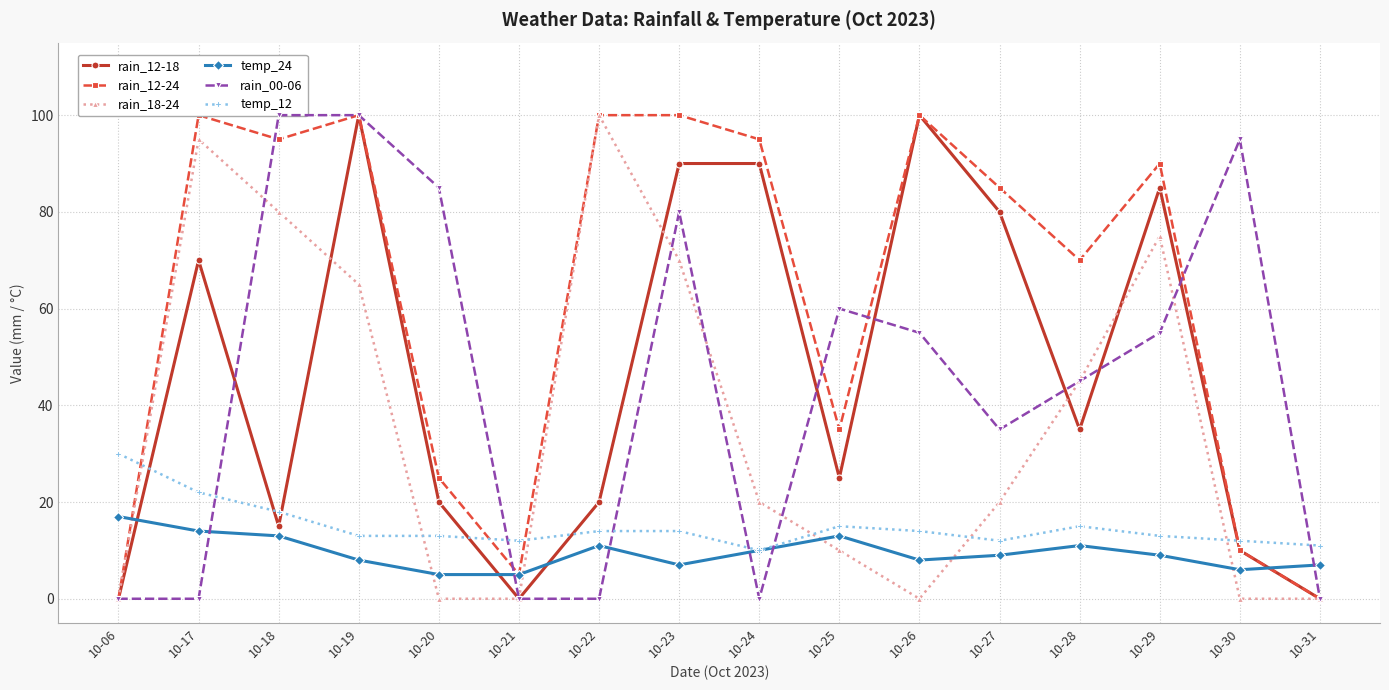

True or false: rain_12-18 has a value of 85 at 10-29.

True